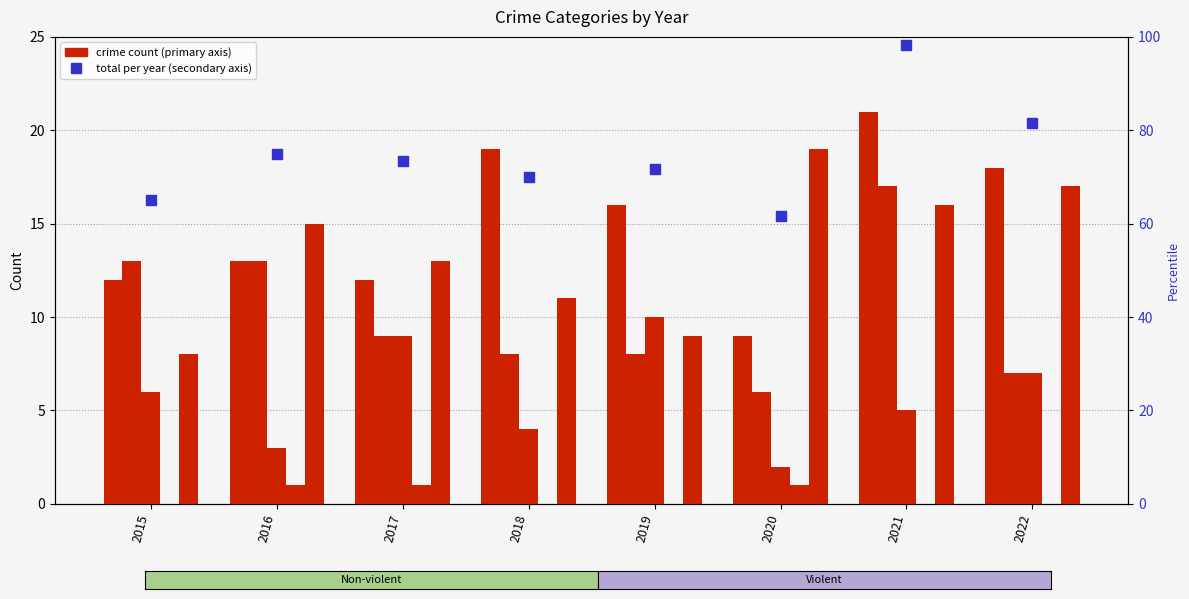

Which series changed the most between 2017 and 2019?

Aggravated Assault